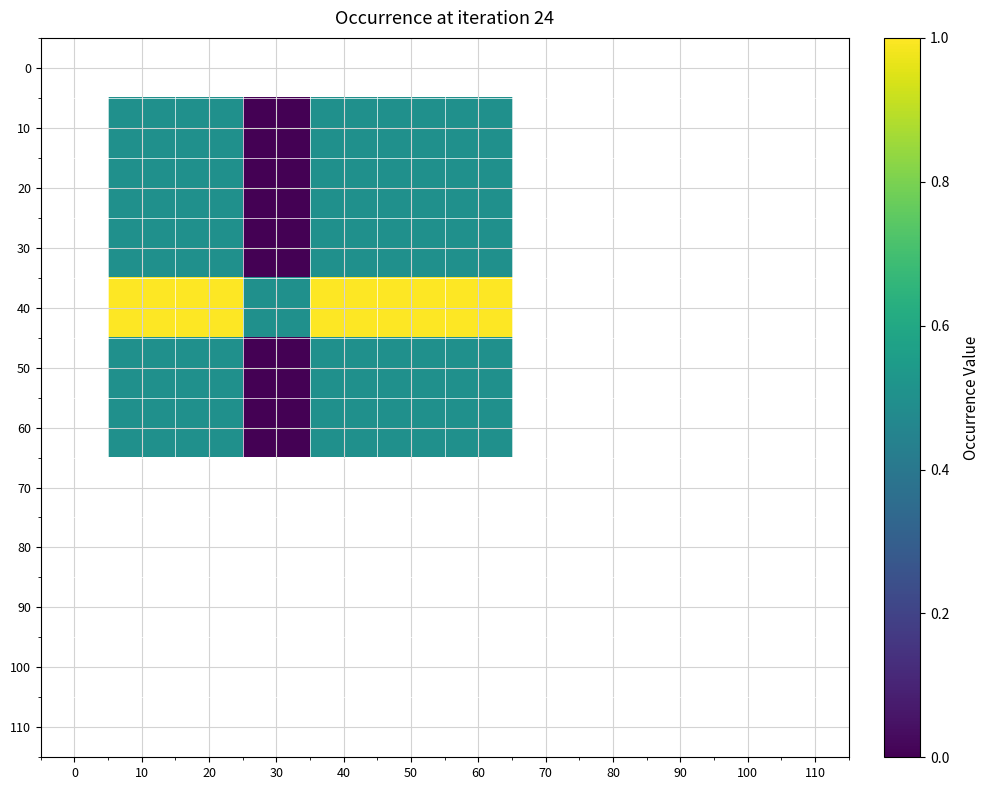

Rank the series by their average value, from lowest to highest.

0, 10, 20, 30, 40, 50, 60, 70, 80, 90, 100, 110